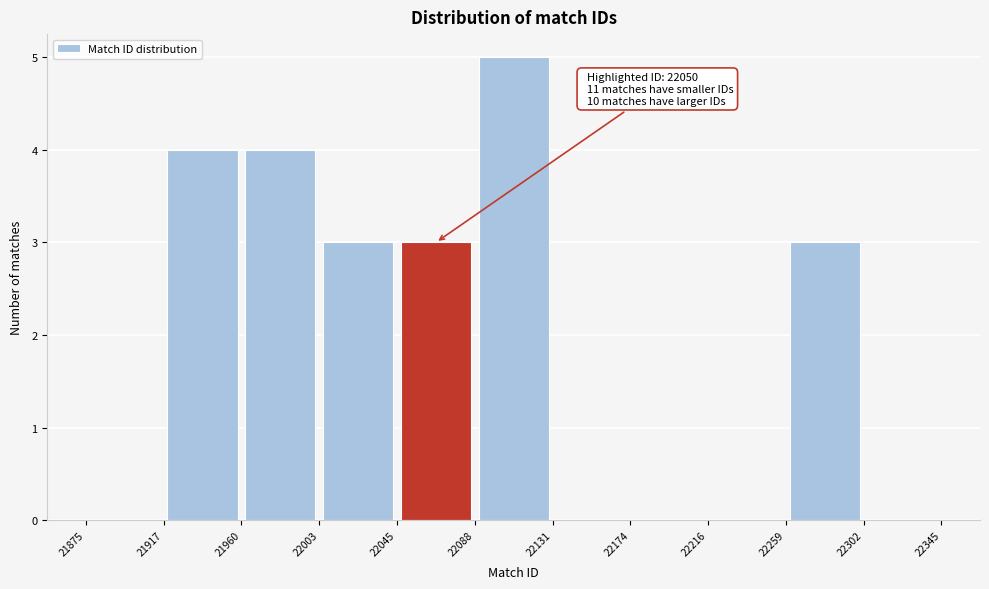

Over which range of the x-axis is the bar tallest?

22088 to 22131